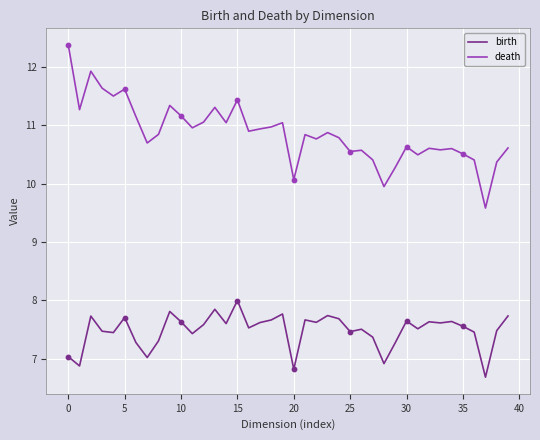

Which series has the widest spread of values?

death